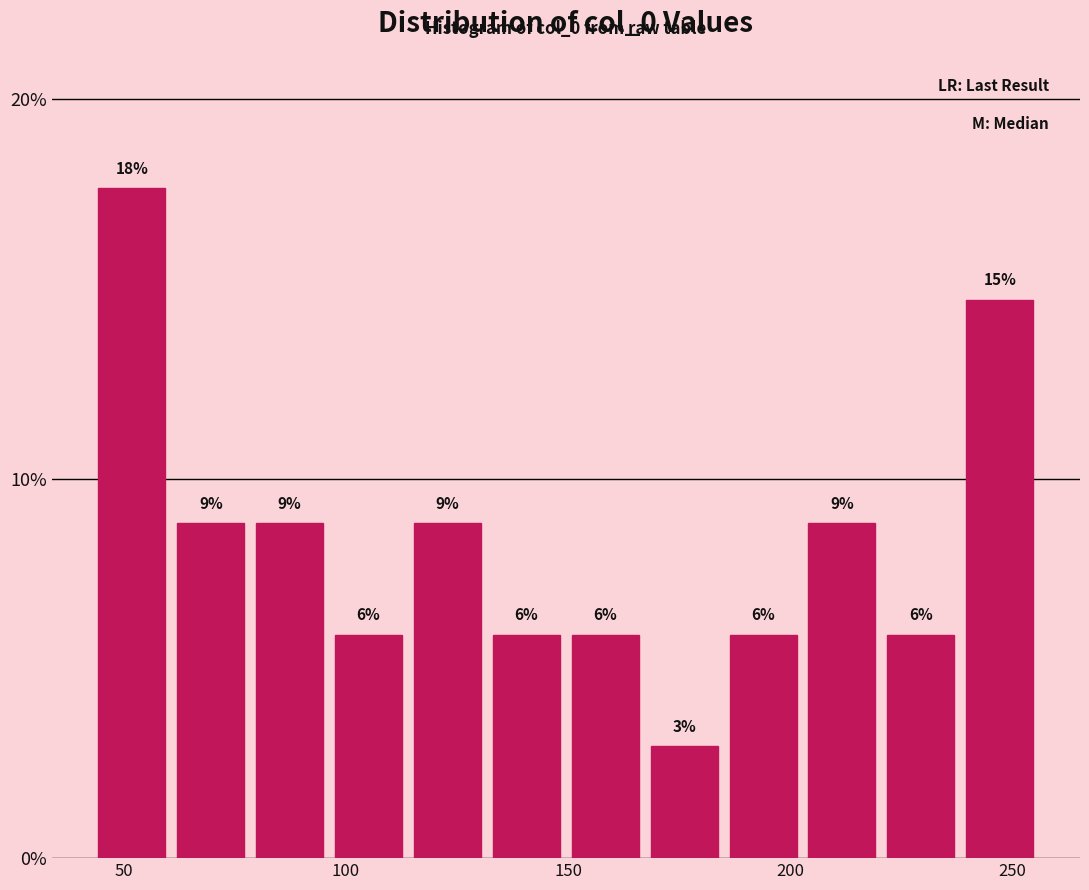

Read against the x-axis, roughly where is the centre of the tallest bar?

50